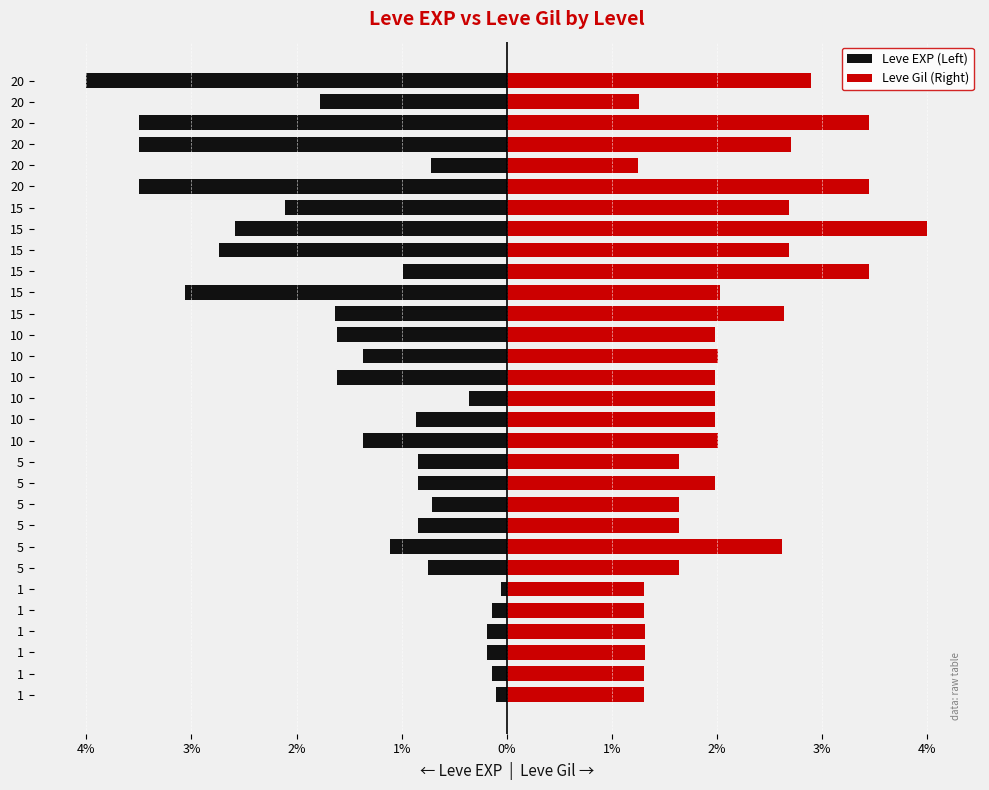

Which series has the largest total across all categories?

Leve Gil (Right)